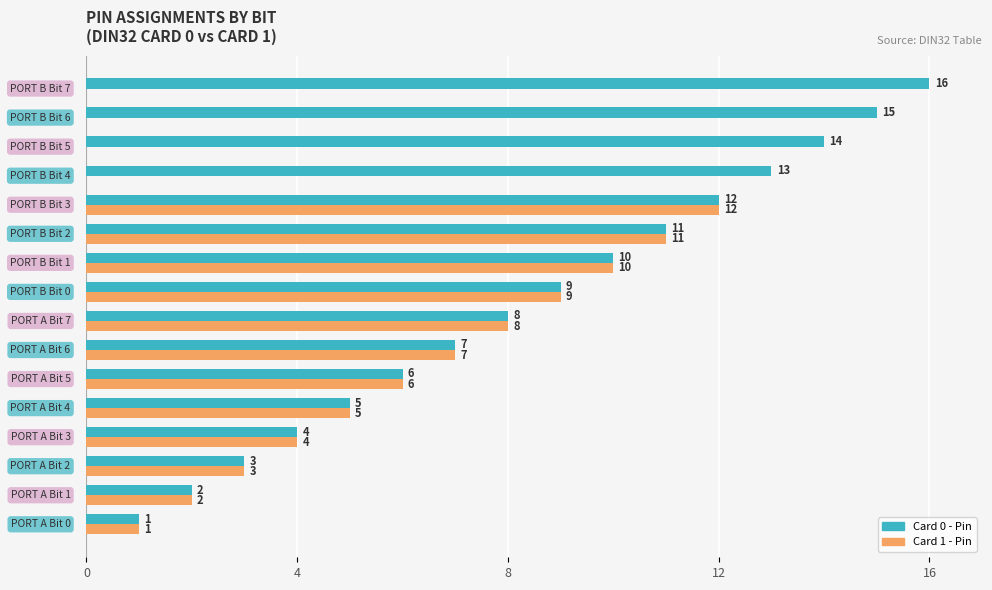

What is the greatest value displayed?

16